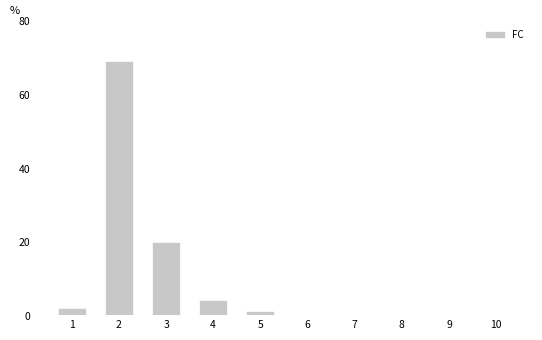

True or false: the data shows 105 at 2.

False